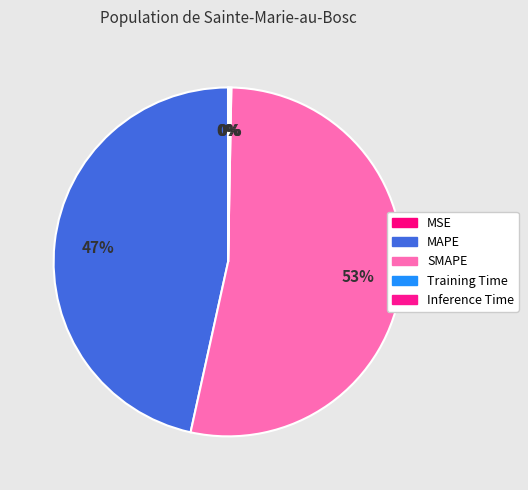

Does MSE represent more than half of the total?

No